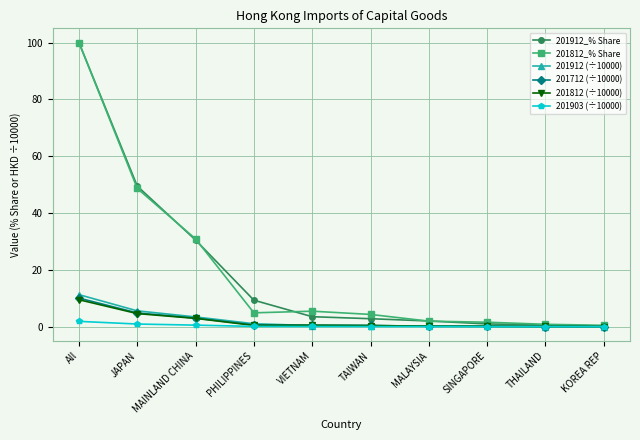

Which series has the largest range (max minus min)?

201912_% Share